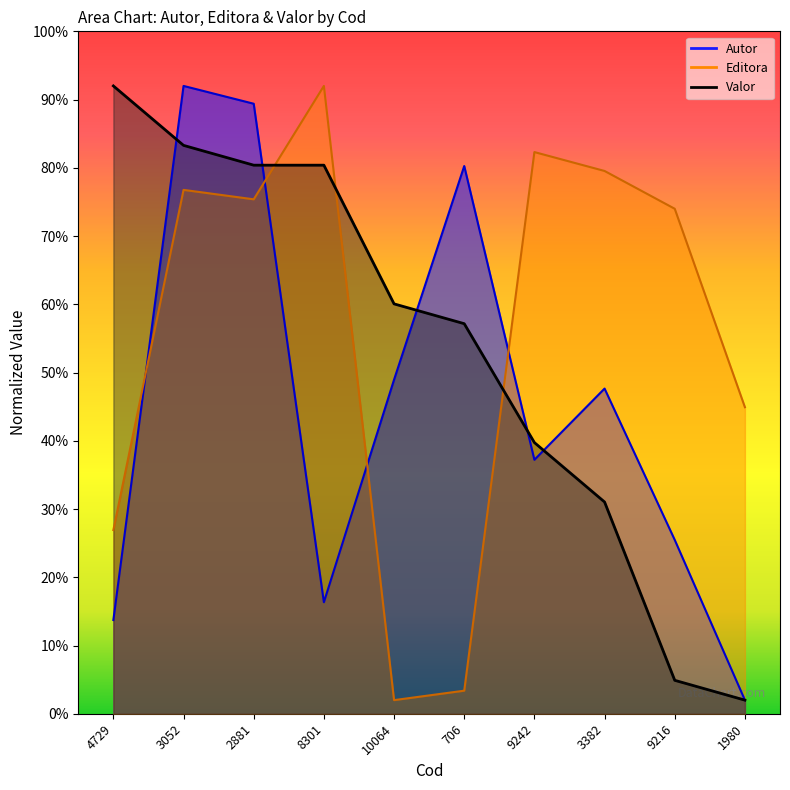

True or false: Valor has more than 1 points higher than both neighbors.

False